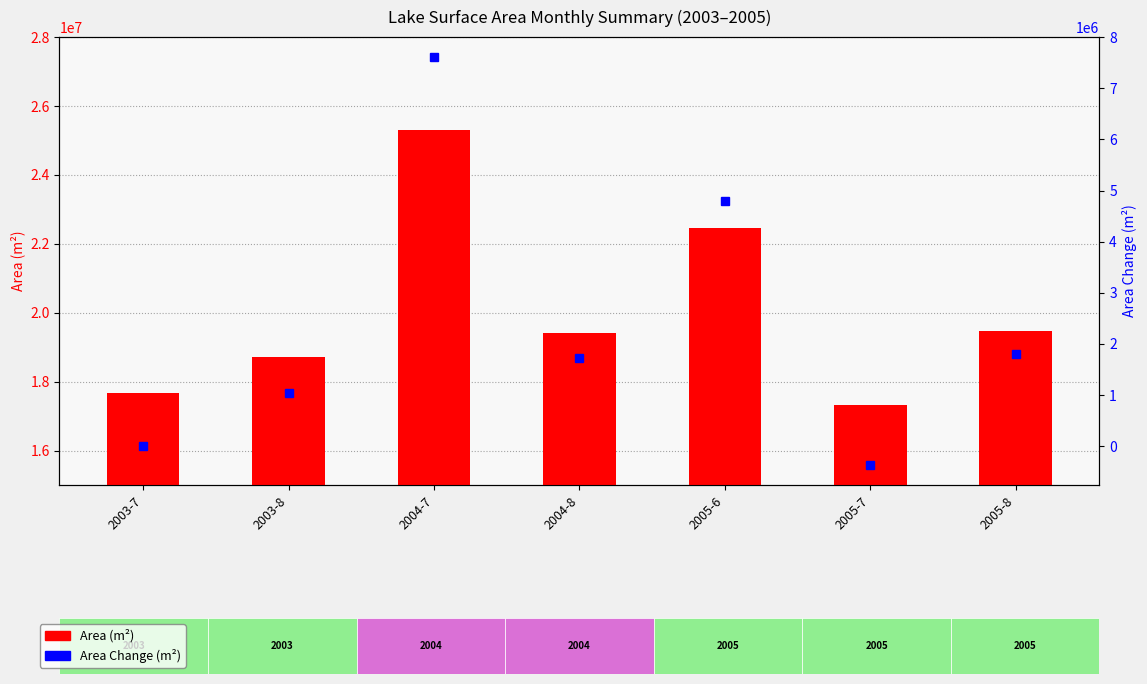

Are the bars horizontal?

No